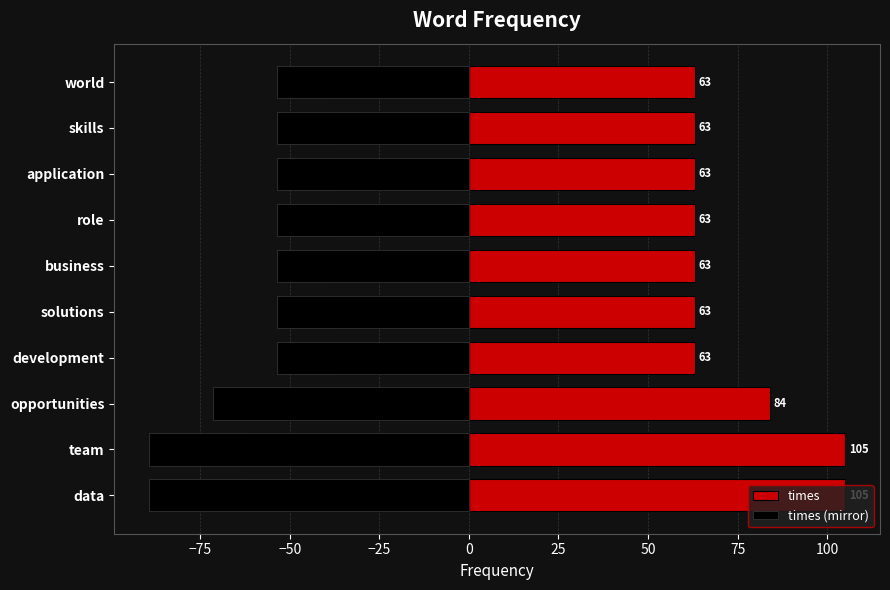

What is the maximum value for times (mirror)?

-53.5